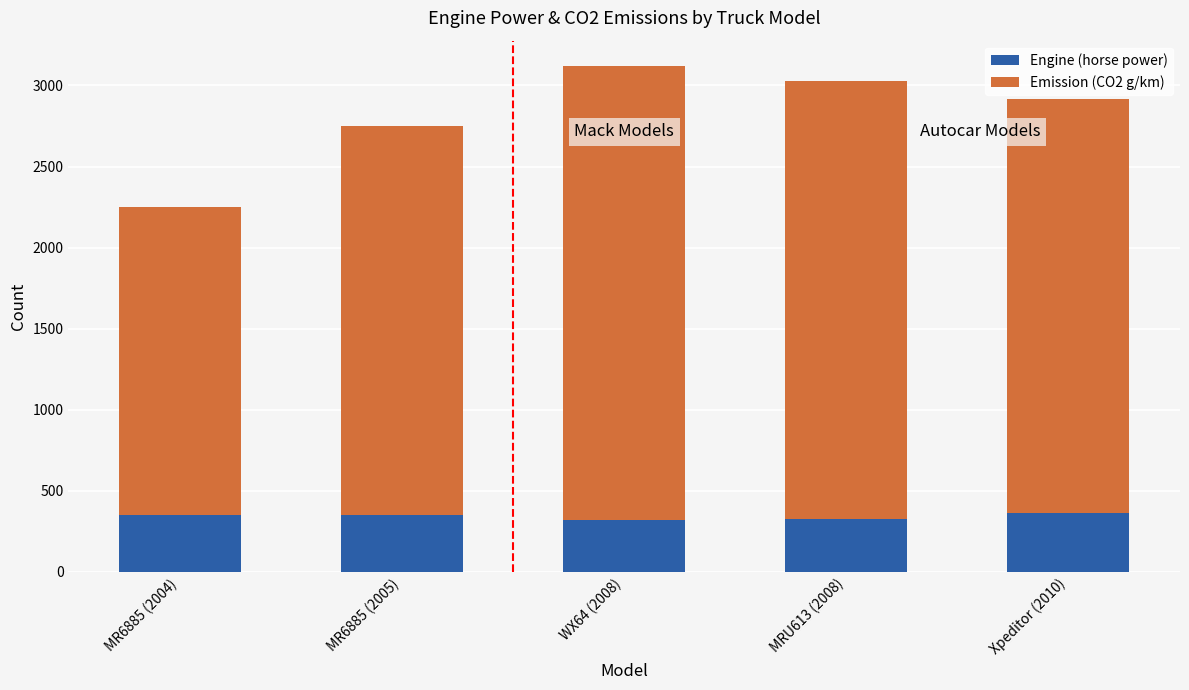

At which category is the sum across all series the highest?

WX64 (2008)